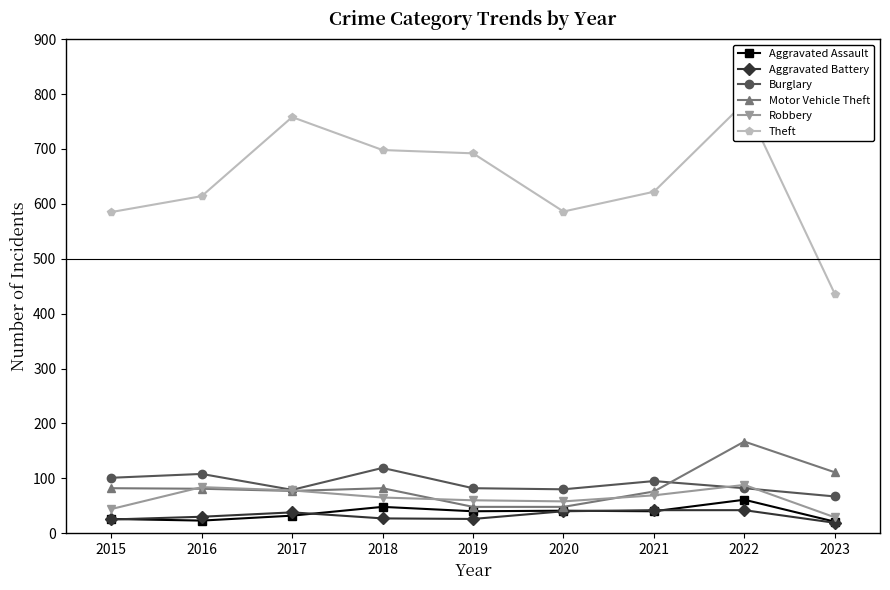

Is it true that Theft equals 758 at 2017?

True